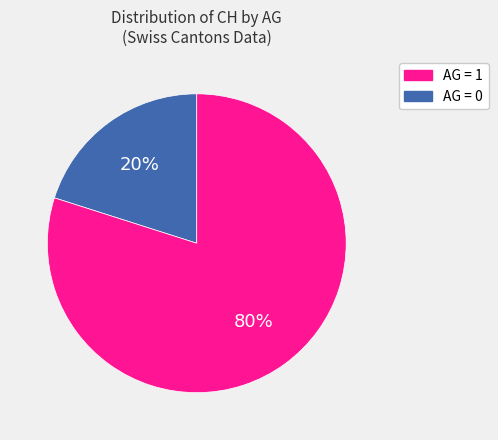

To the nearest percent, what is the difference between the largest and smallest slice percentages?

60%